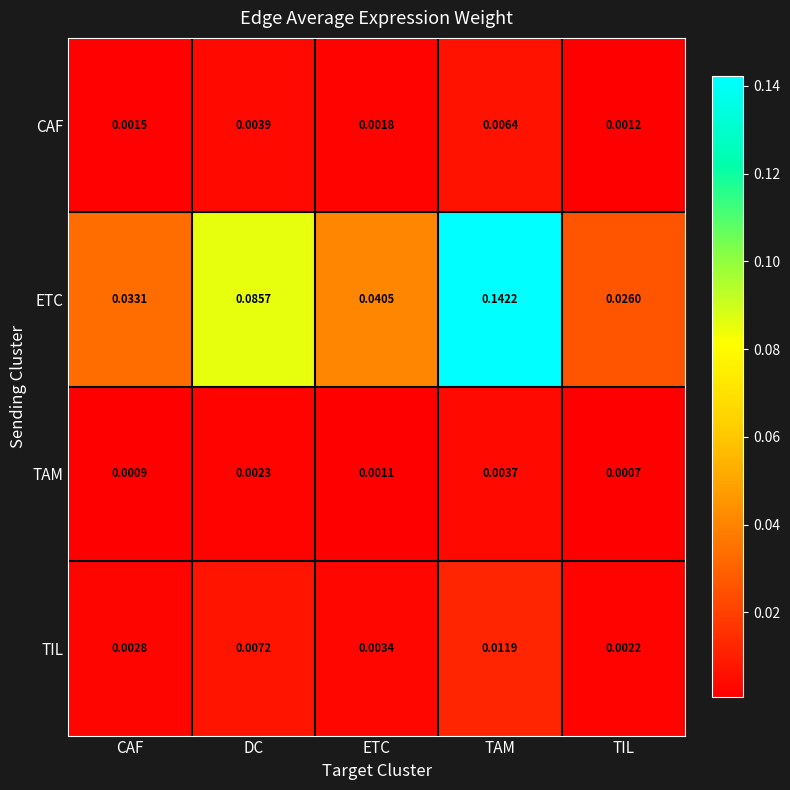

Which series has the widest spread of values?

ETC